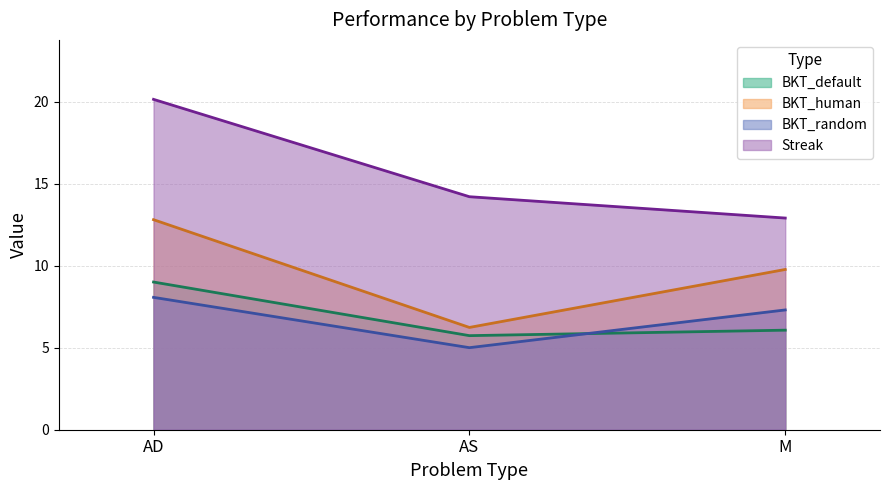

What value does the BKT_default series have at M?

6.1